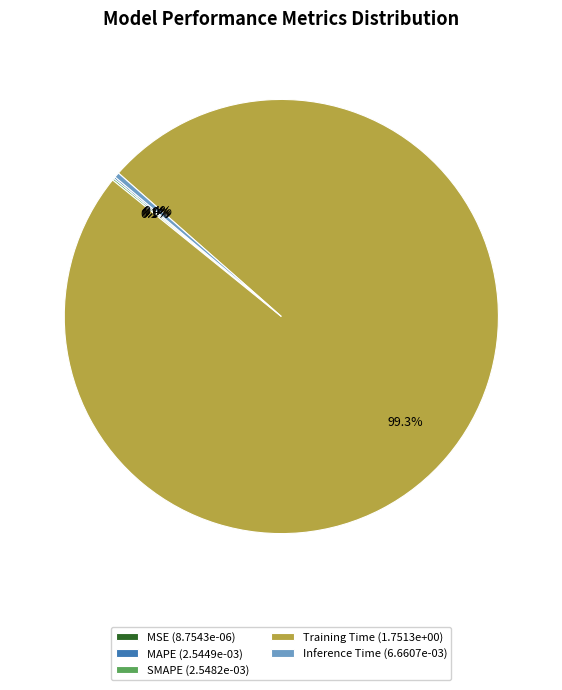

Is there any slice that represents more than half of the pie?

Yes